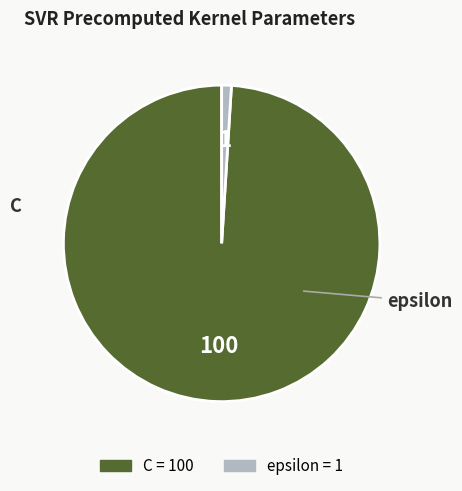

Is there a majority slice in this chart?

Yes